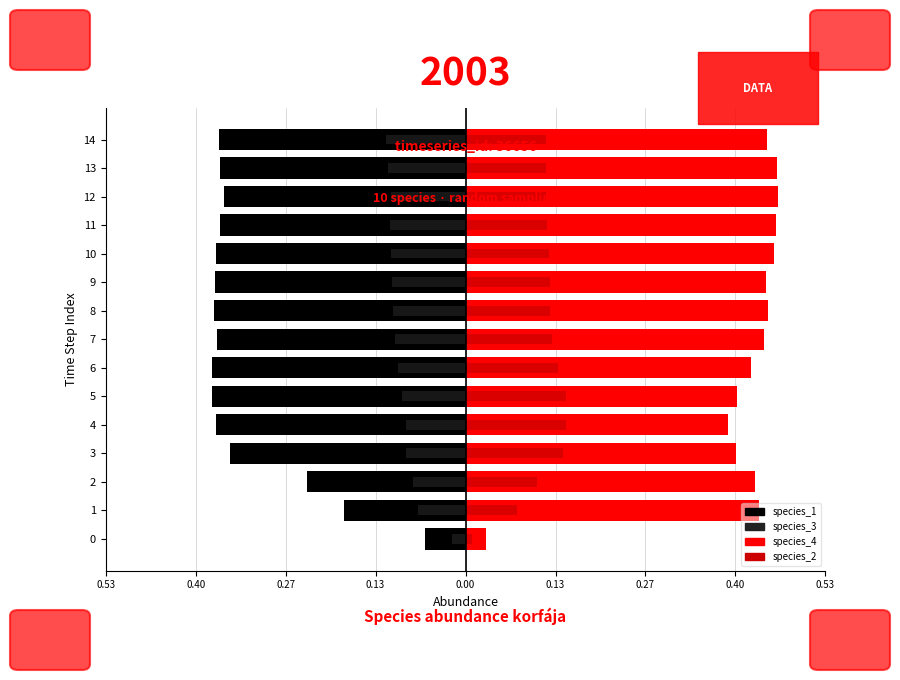

What is the sum of the species_1 values at 10 and 7?

-0.7